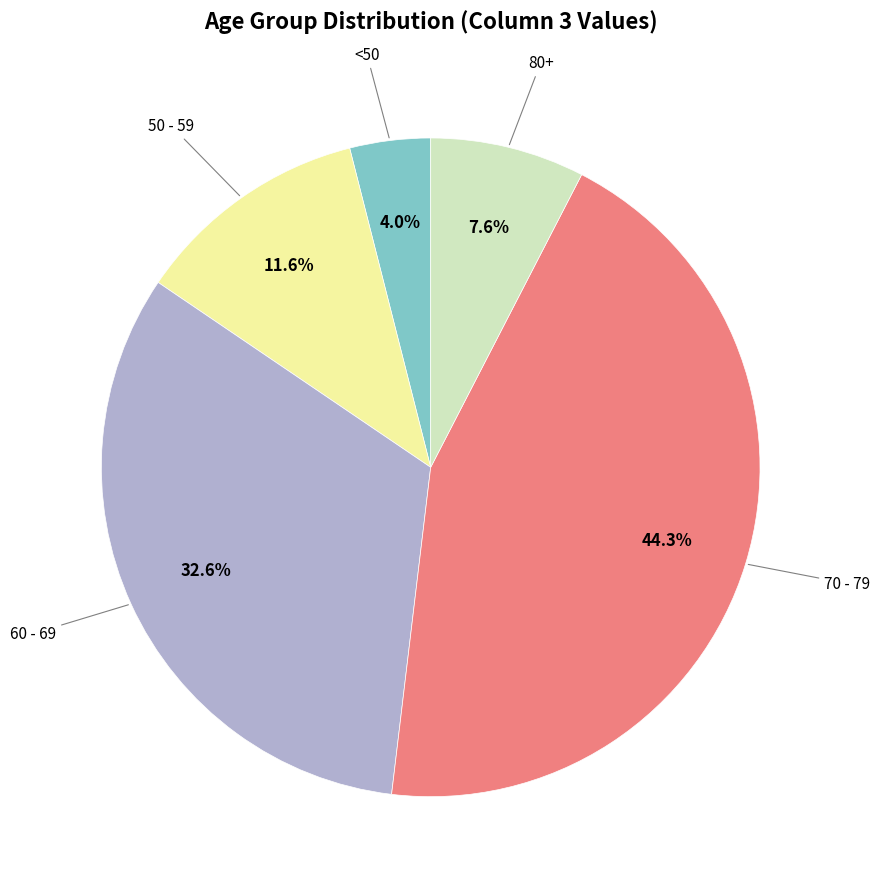

Does any single category account for the majority?

No